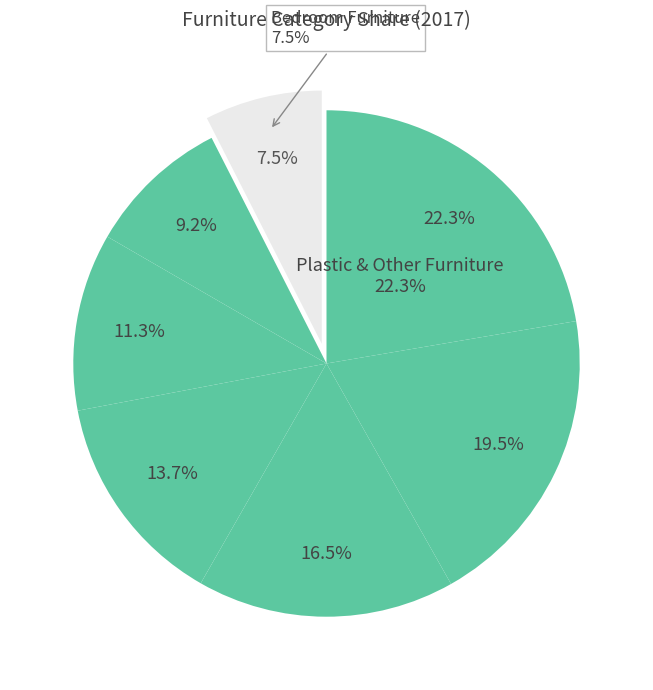

The Living-Room & Dining-Room Furniture slice represents 26% of the pie. True or false?

False